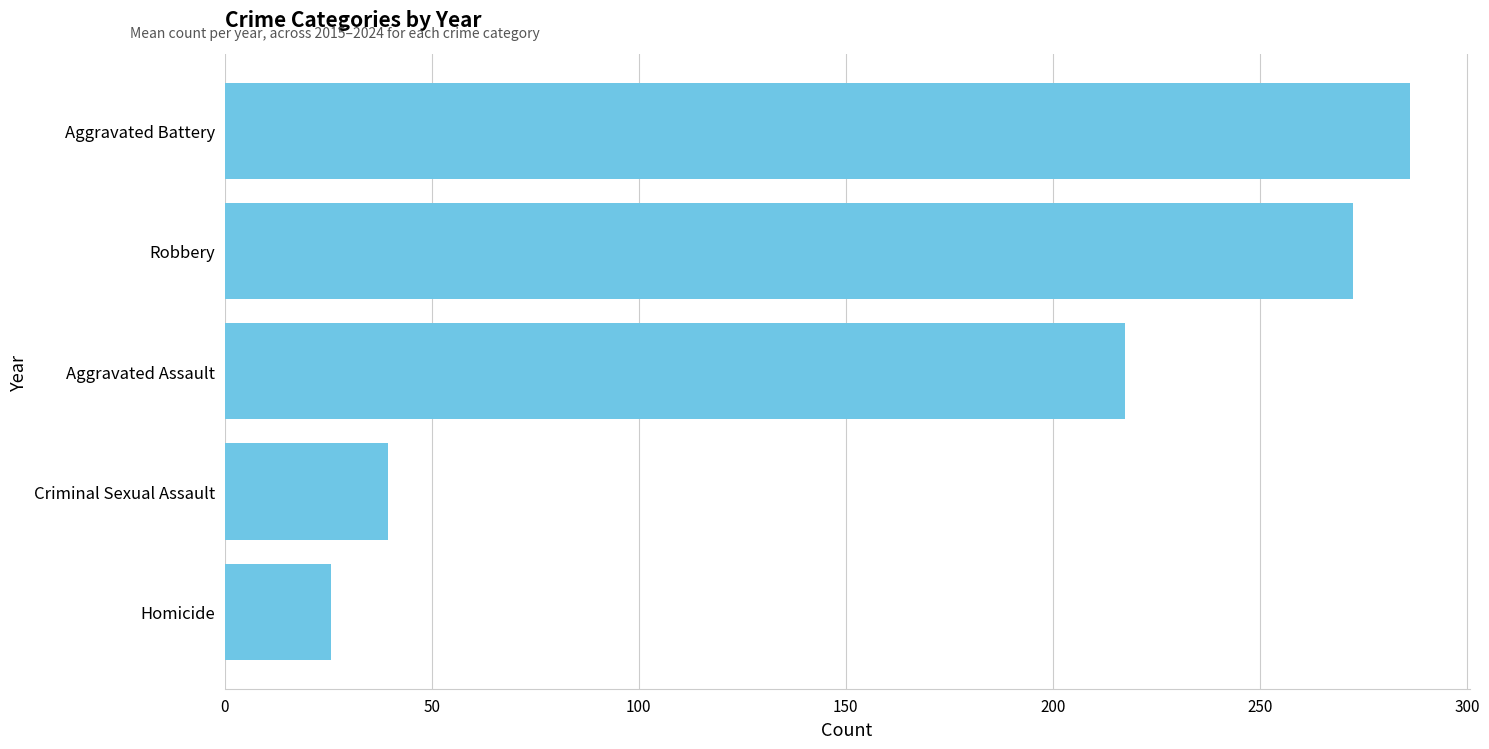

Reading top to bottom, what are all the values shown in this chart?

286.3	272.4	217.5	39.4	25.8